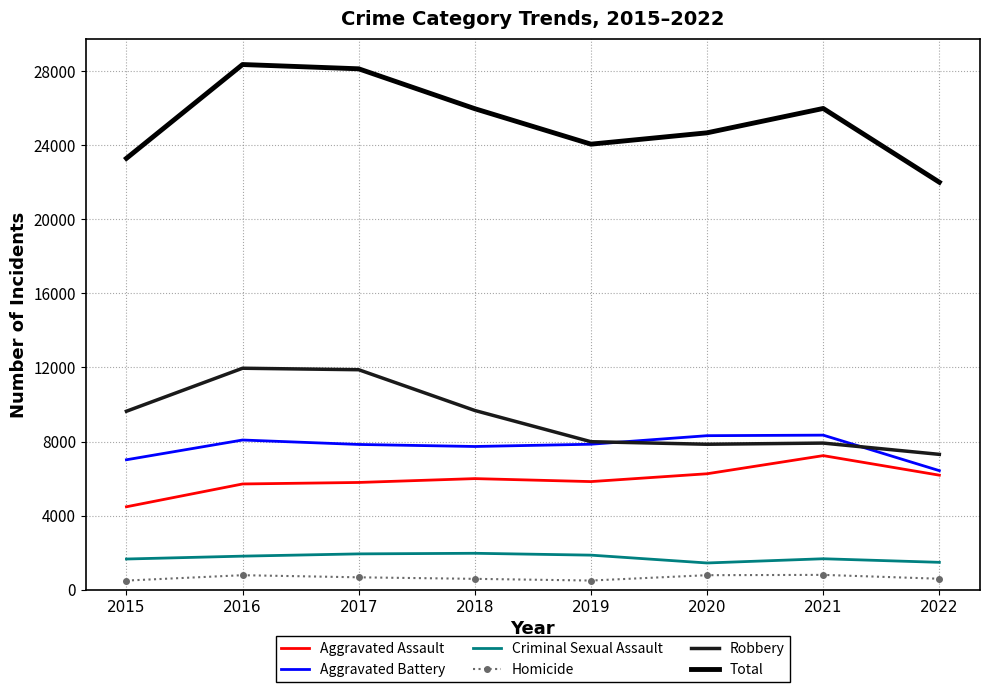

What is the maximum value shown in the chart?

28358